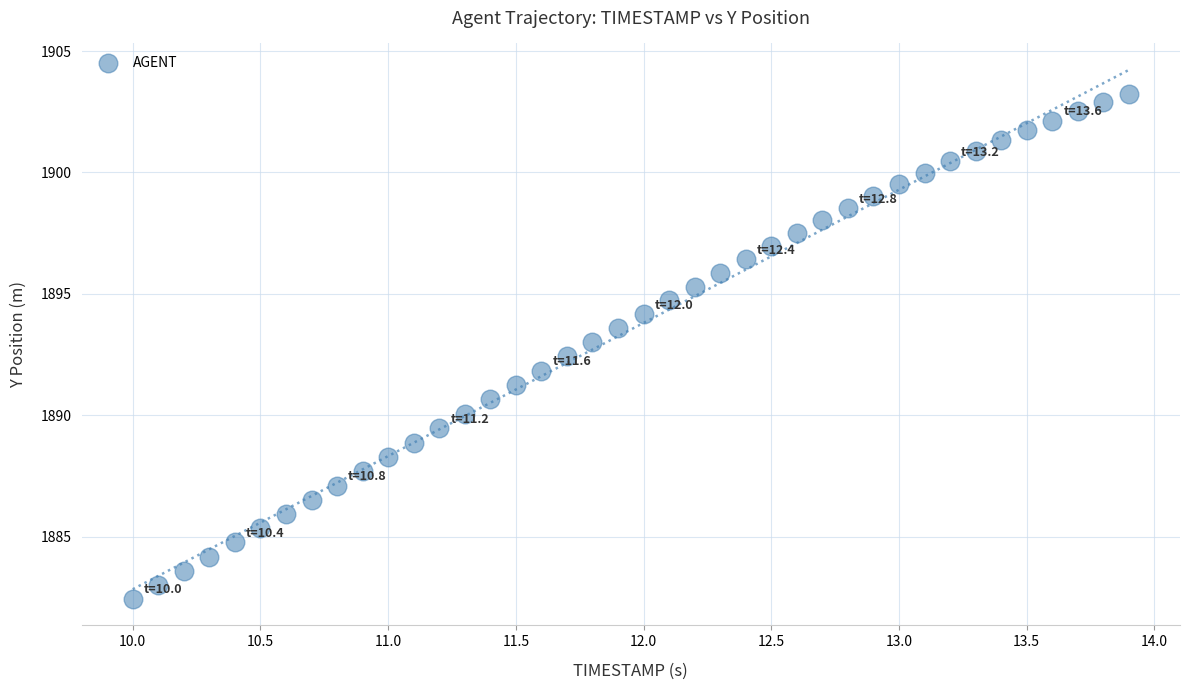

What is the range of X values (max minus min)?

3.9